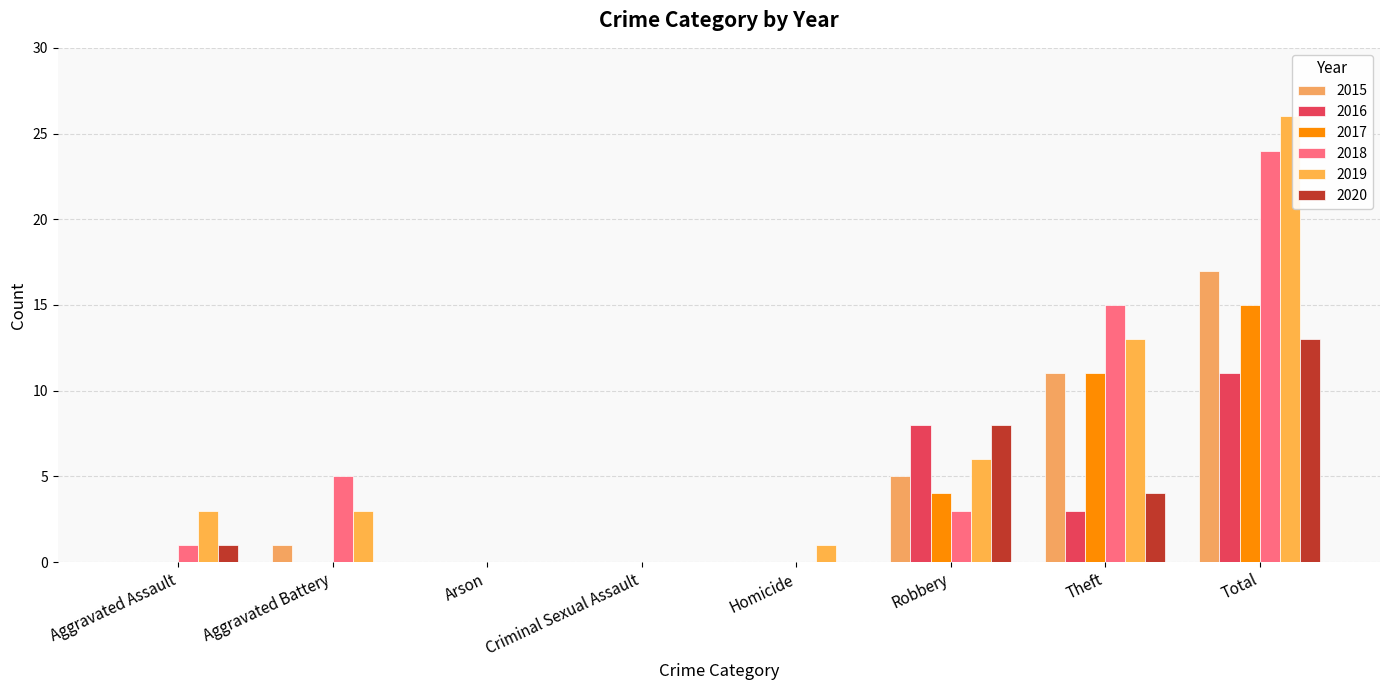

Which series has the largest total across all categories?

2019